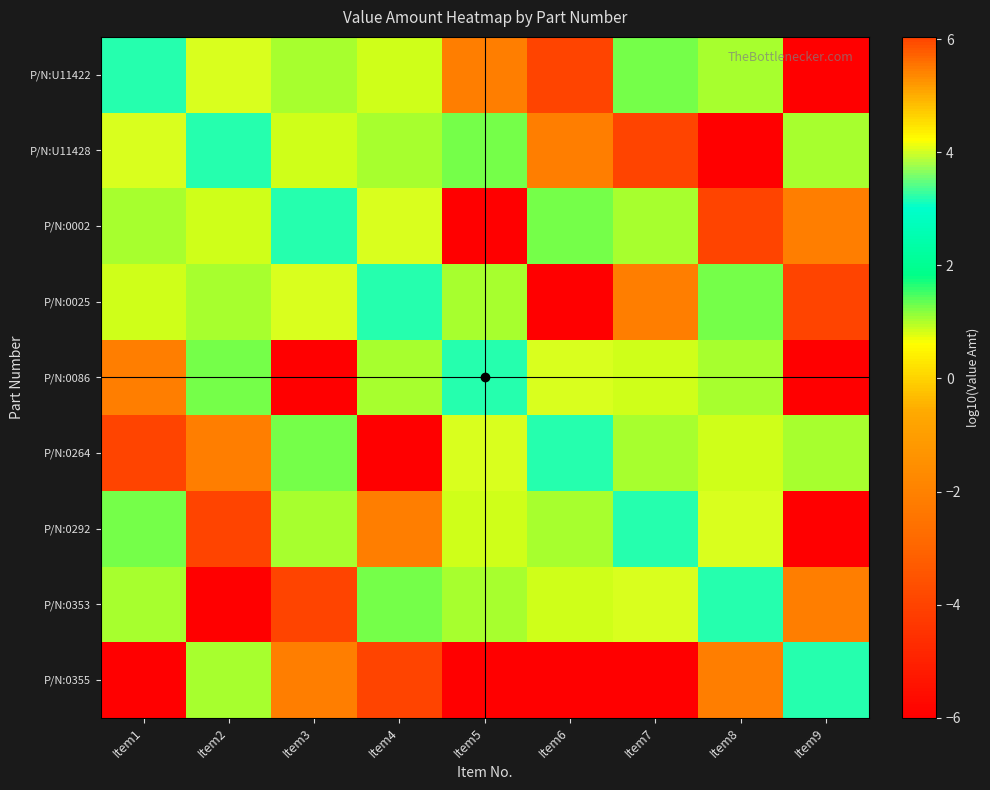

Reading left to right, transcribe all the data shown in this chart.

P/N:U11422: Item1=3.2	Item2=4.0	Item3=1.0	Item4=0.8	Item5=-2.1	Item6=6.0	Item7=1.3	Item8=1.0	Item9=-6.0
P/N:U11428: Item1=4.0	Item2=3.2	Item3=0.8	Item4=1.0	Item5=1.3	Item6=-2.1	Item7=6.0	Item8=-6.0	Item9=1.0
P/N:0002: Item1=1.0	Item2=0.8	Item3=3.2	Item4=4.0	Item5=-6.0	Item6=1.3	Item7=1.0	Item8=6.0	Item9=-2.1
P/N:0025: Item1=0.8	Item2=1.0	Item3=4.0	Item4=3.2	Item5=1.0	Item6=-6.0	Item7=-2.1	Item8=1.3	Item9=6.0
P/N:0086: Item1=-2.1	Item2=1.3	Item3=-6.0	Item4=1.0	Item5=3.2	Item6=4.0	Item7=0.8	Item8=1.0	Item9=-6.0
P/N:0264: Item1=6.0	Item2=-2.1	Item3=1.3	Item4=-6.0	Item5=4.0	Item6=3.2	Item7=1.0	Item8=0.8	Item9=1.0
P/N:0292: Item1=1.3	Item2=6.0	Item3=1.0	Item4=-2.1	Item5=0.8	Item6=1.0	Item7=3.2	Item8=4.0	Item9=-6.0
P/N:0353: Item1=1.0	Item2=-6.0	Item3=6.0	Item4=1.3	Item5=1.0	Item6=0.8	Item7=4.0	Item8=3.2	Item9=-2.1
P/N:0355: Item1=-6.0	Item2=1.0	Item3=-2.1	Item4=6.0	Item5=-6.0	Item6=-6.0	Item7=-6.0	Item8=-2.1	Item9=3.2